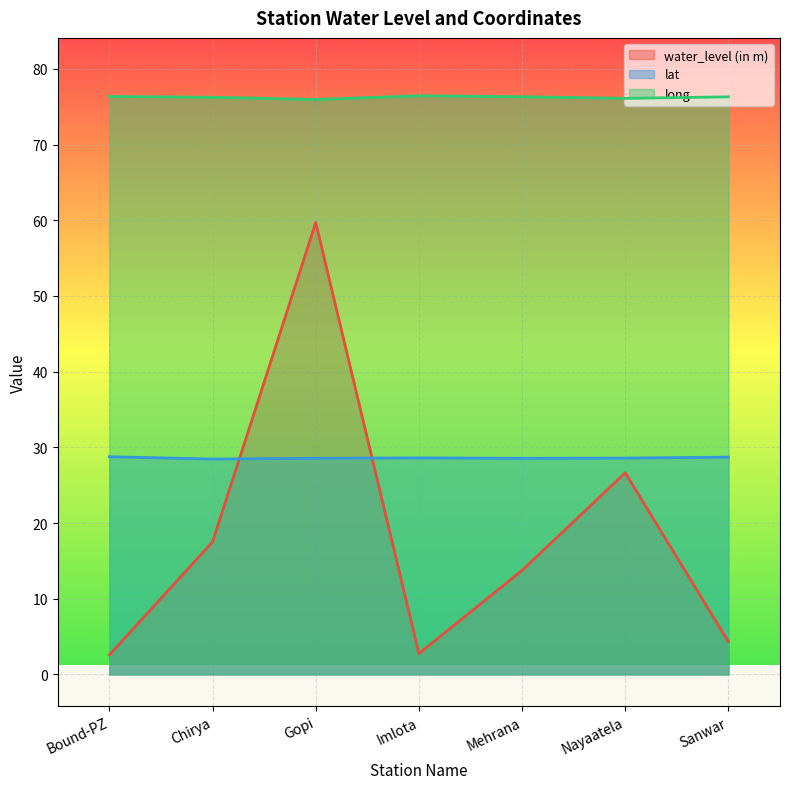

What is the value of the long point at the 5th from the left?

76.3